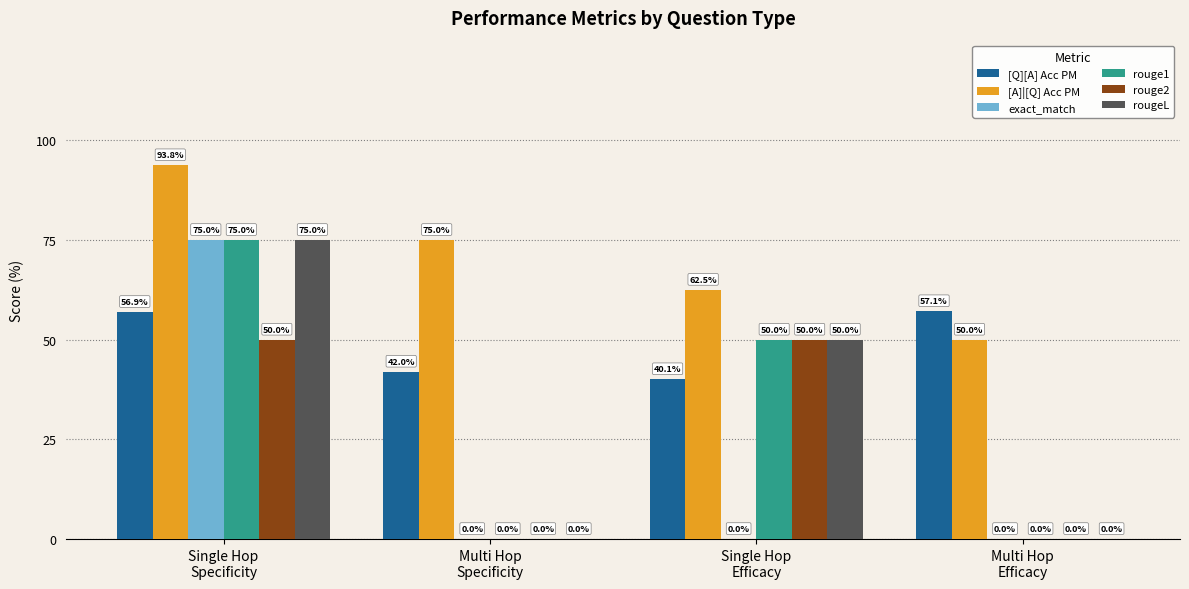

True or false: exact_match has a value of 0.4 at Single Hop
Specificity.

False